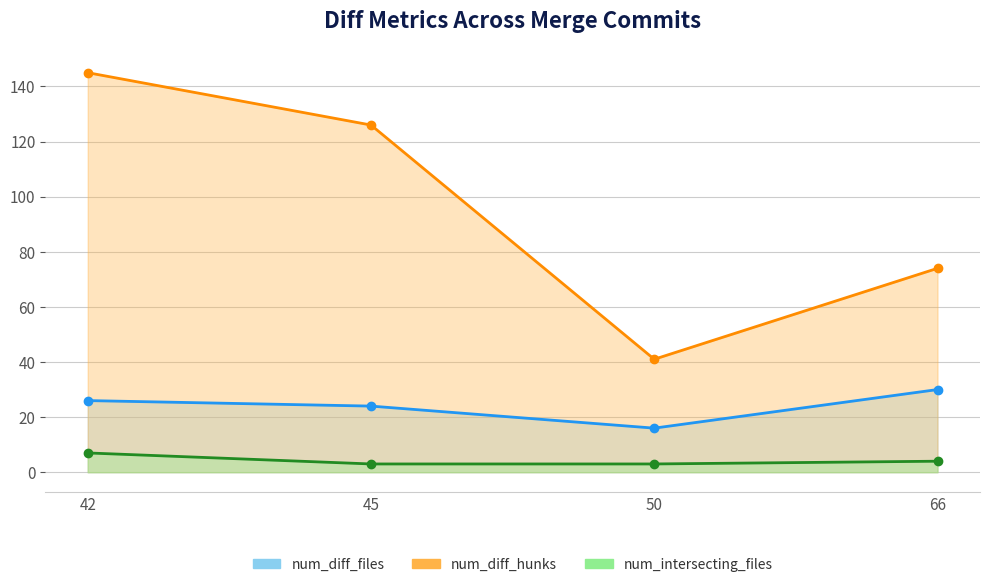

Between 45 and 50, which series saw the biggest shift?

num_diff_hunks